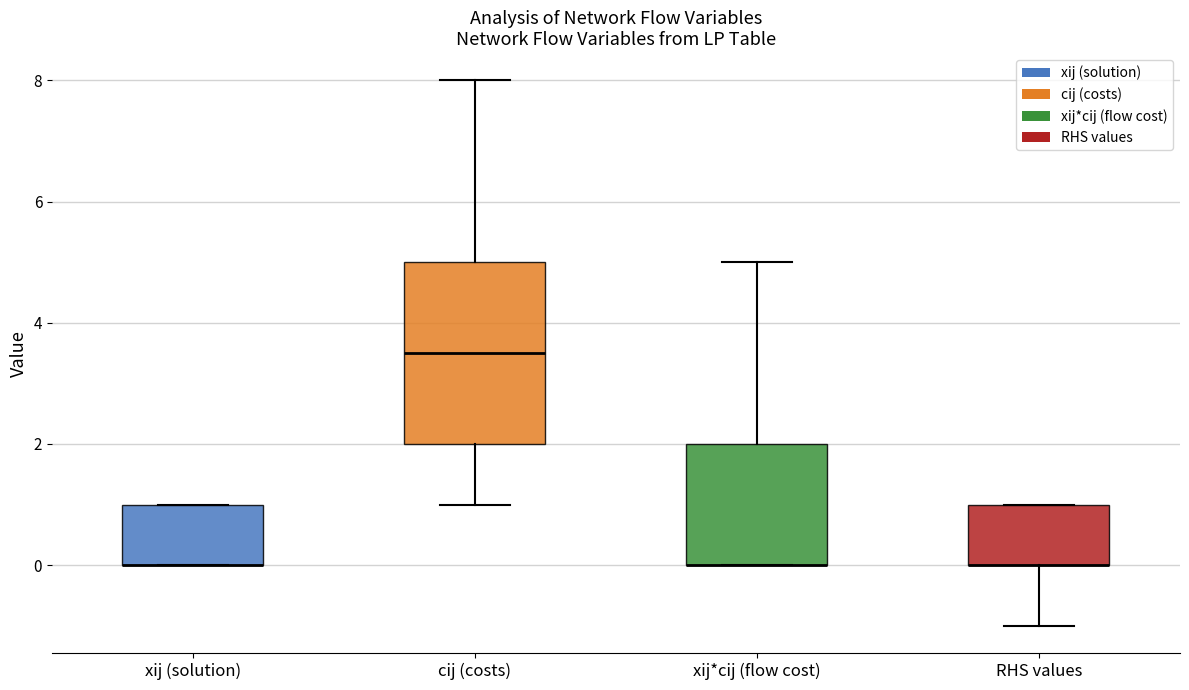

Where does the upper whisker of the box for xij*cij (flow cost) end on the y-axis? The values are not printed on the chart, so give them approximately, as read against the axis.

5.0